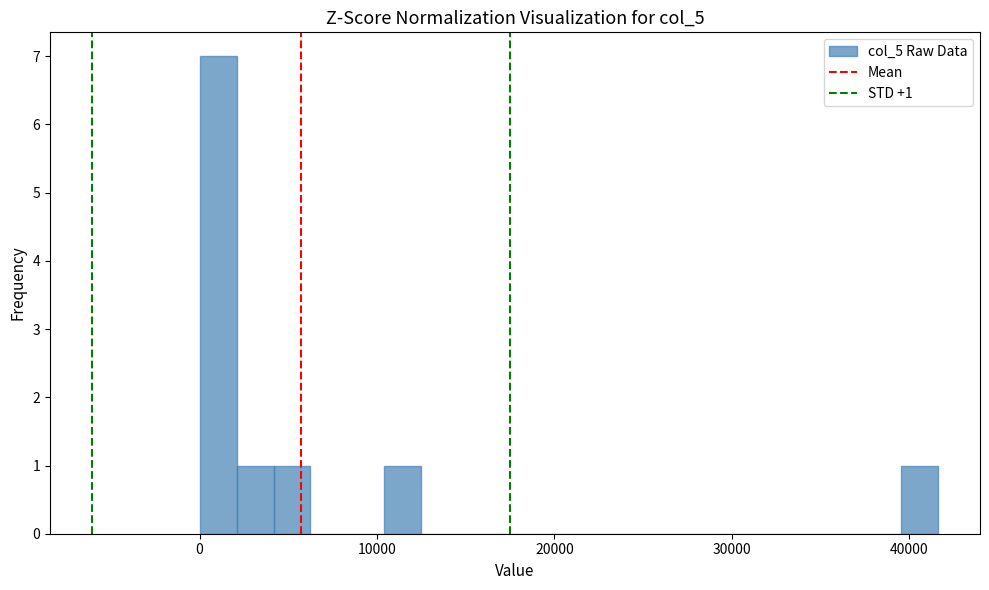

Around what value on the x-axis is the tallest bar? Give the approximate position of its centre, as read against the axis.

1000